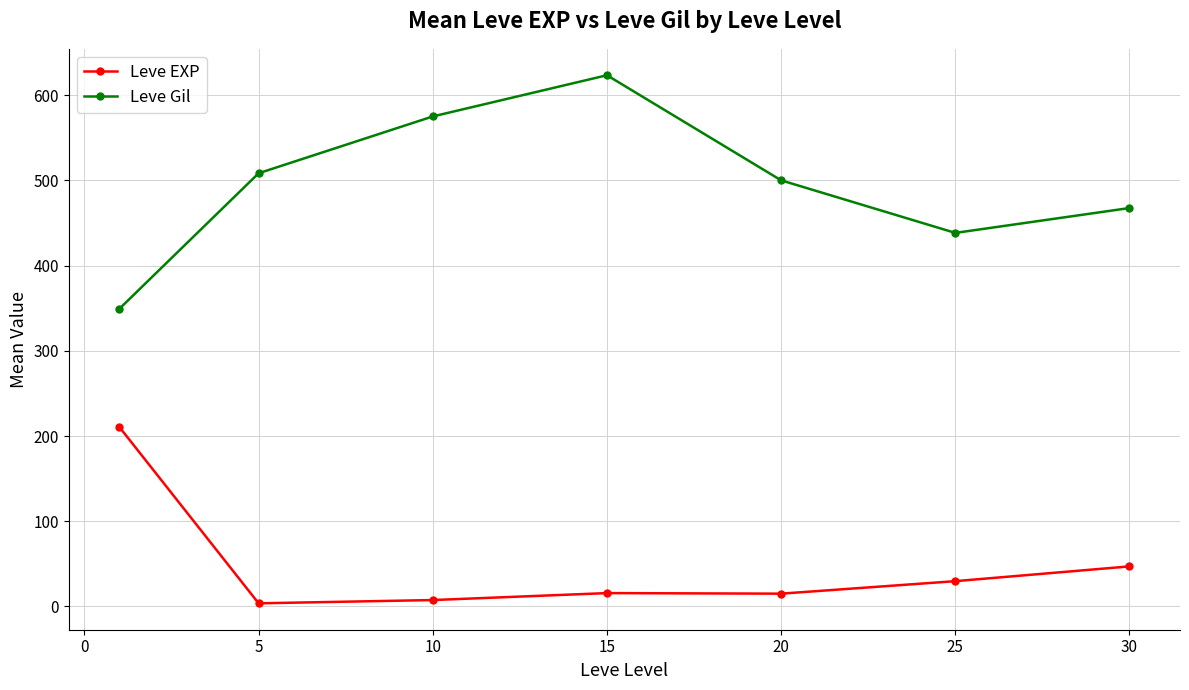

What is the average value of the Leve EXP series?

47.0